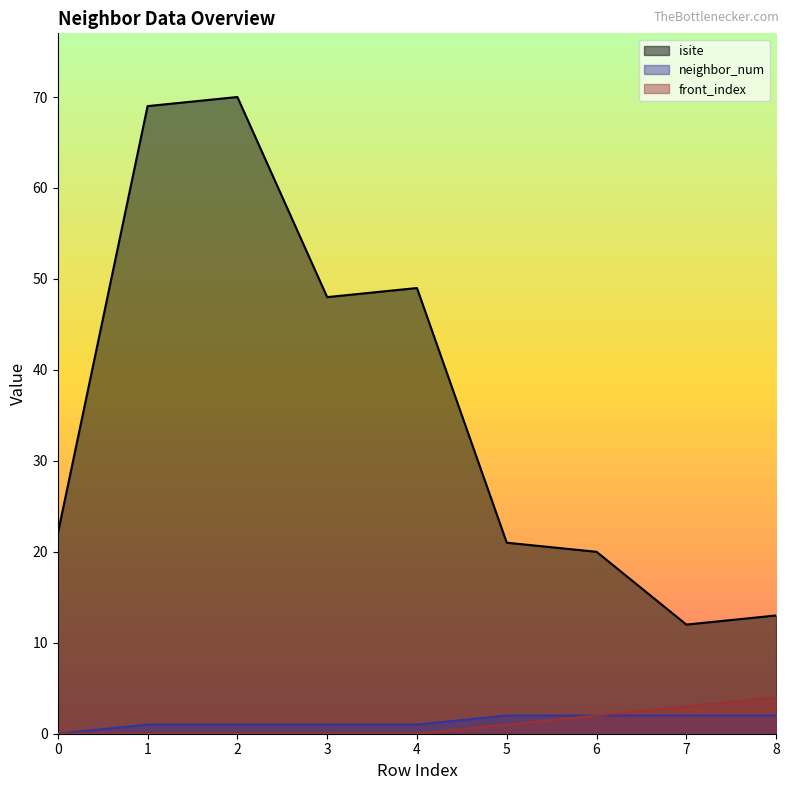

At which label is neighbor_num closest to 1?

1